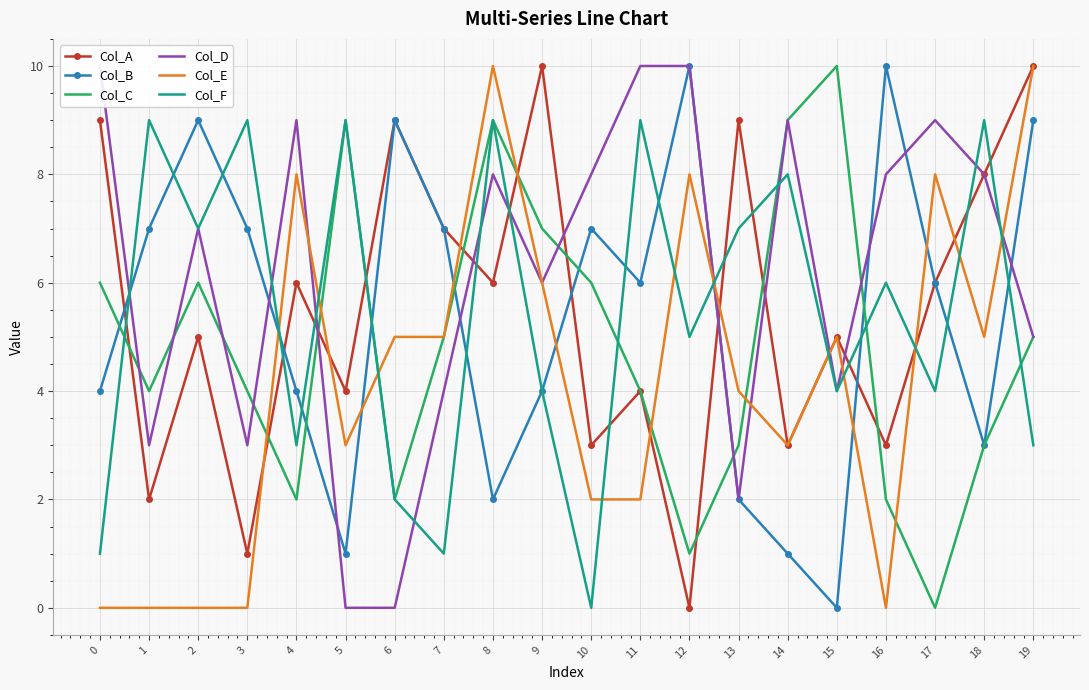

After their last crossing, which series has the higher values: Col_C or Col_E?

Col_E